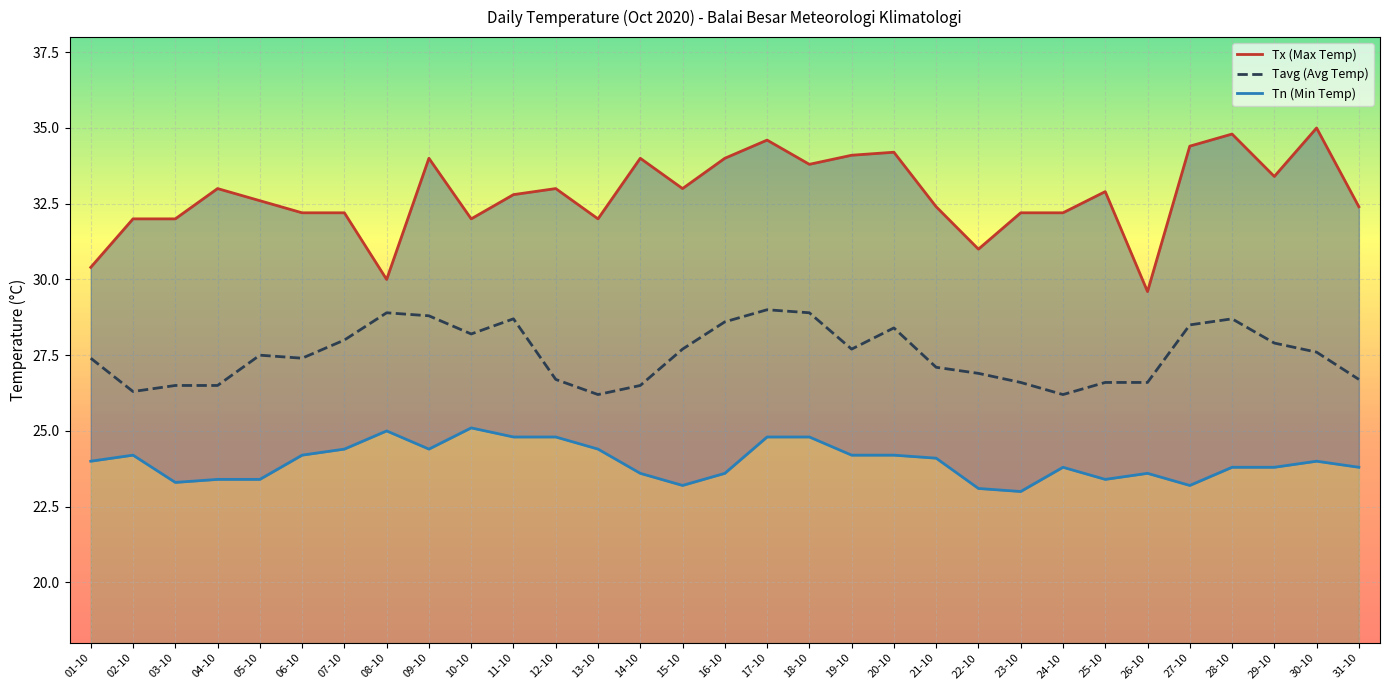

Where is Tavg nearest to the value 27?

21-10